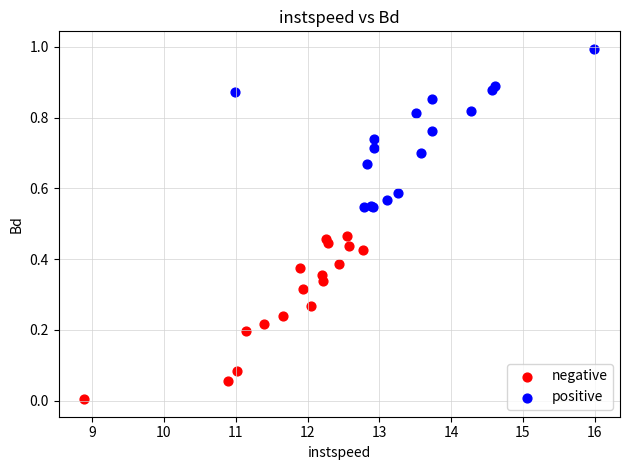

Which series contains the lowest Y value?

negative